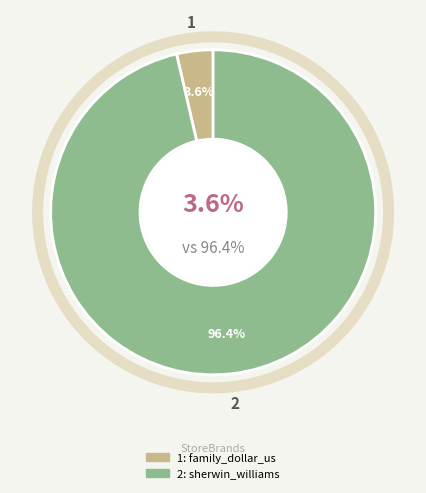

Count the number of slices in the pie.

2